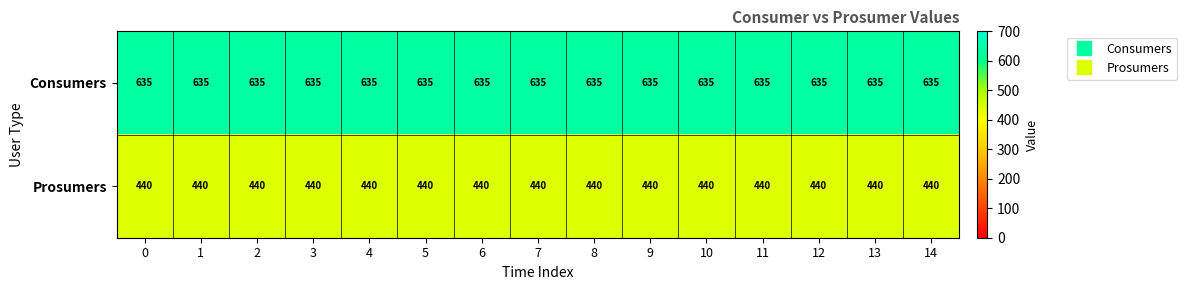

What is the difference between the highest and lowest values at 7?

195